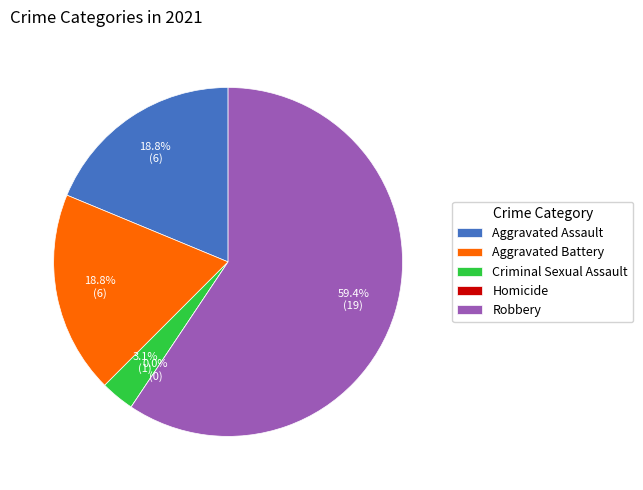

To the nearest percent, what is the difference between the largest and smallest slice percentages?

59%